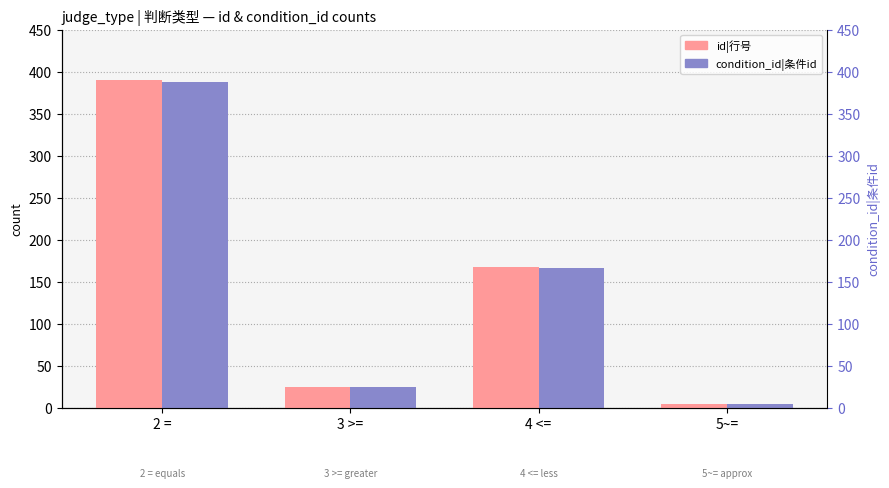

What position from the left is 5~=?

4